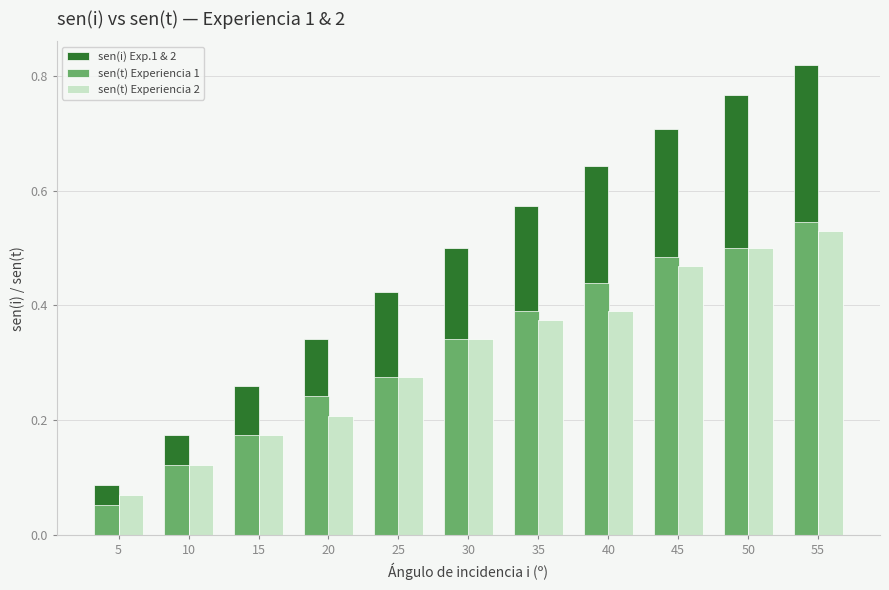

Between 40 and 45, which series saw the biggest shift?

sen(t) Experiencia 2